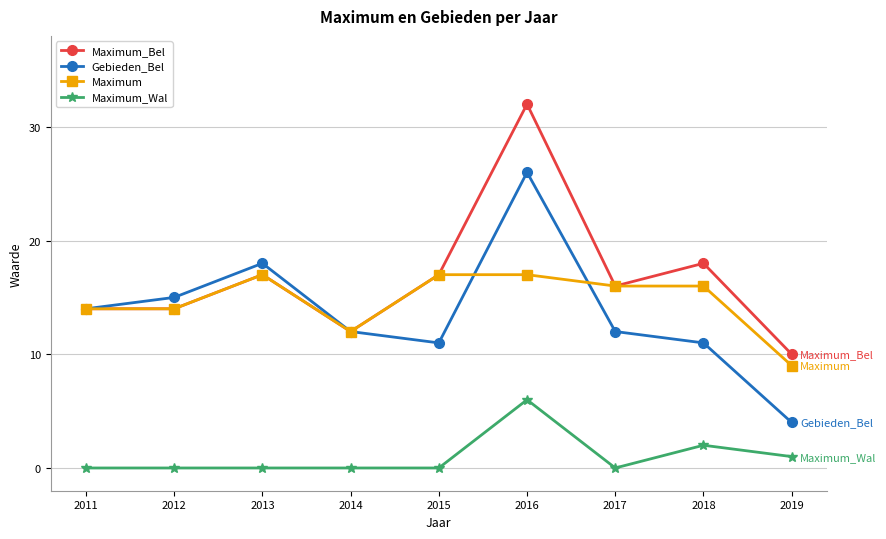

What is the difference between the highest and lowest values at 2016?

26